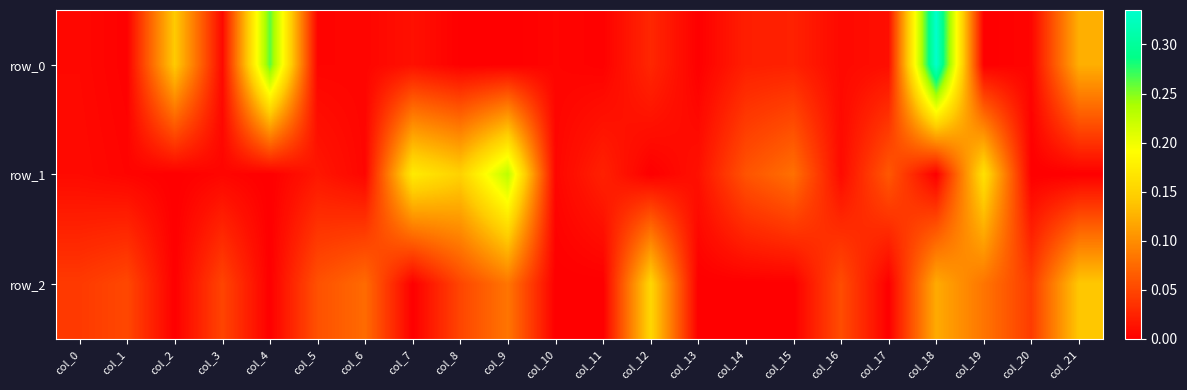

How many positive values does the row_2 series have?

13